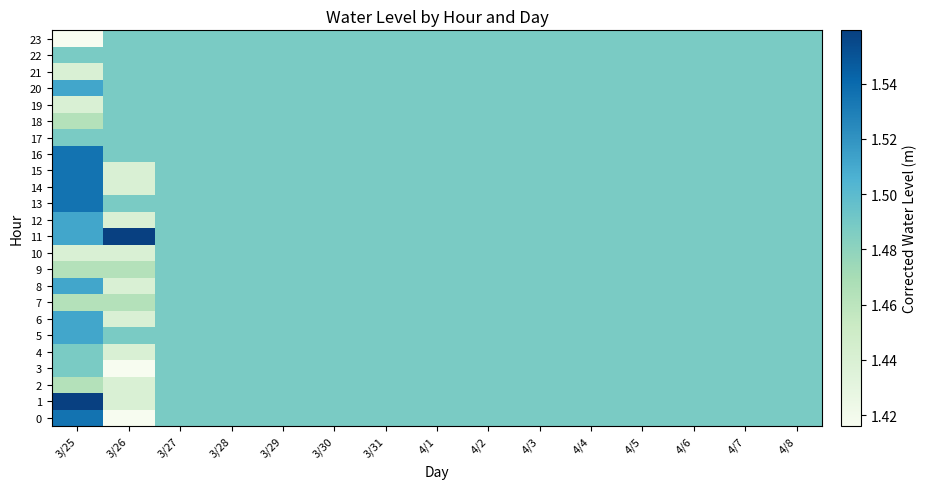

Which series has the largest total across all categories?

11